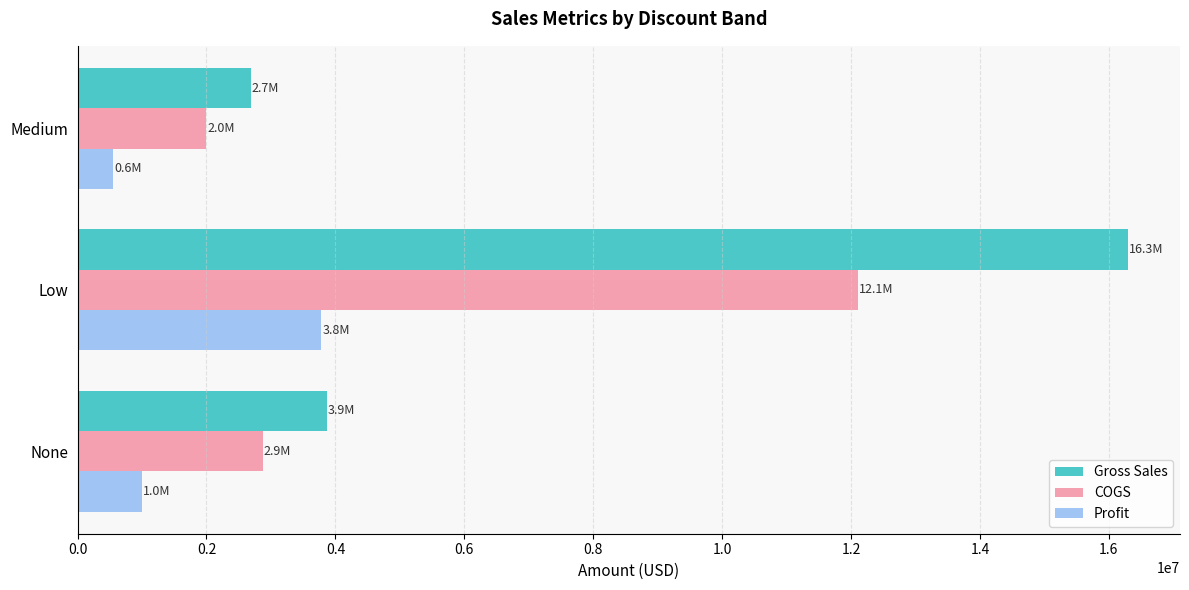

Rank the series by their average value, from lowest to highest.

Profit, COGS, Gross Sales